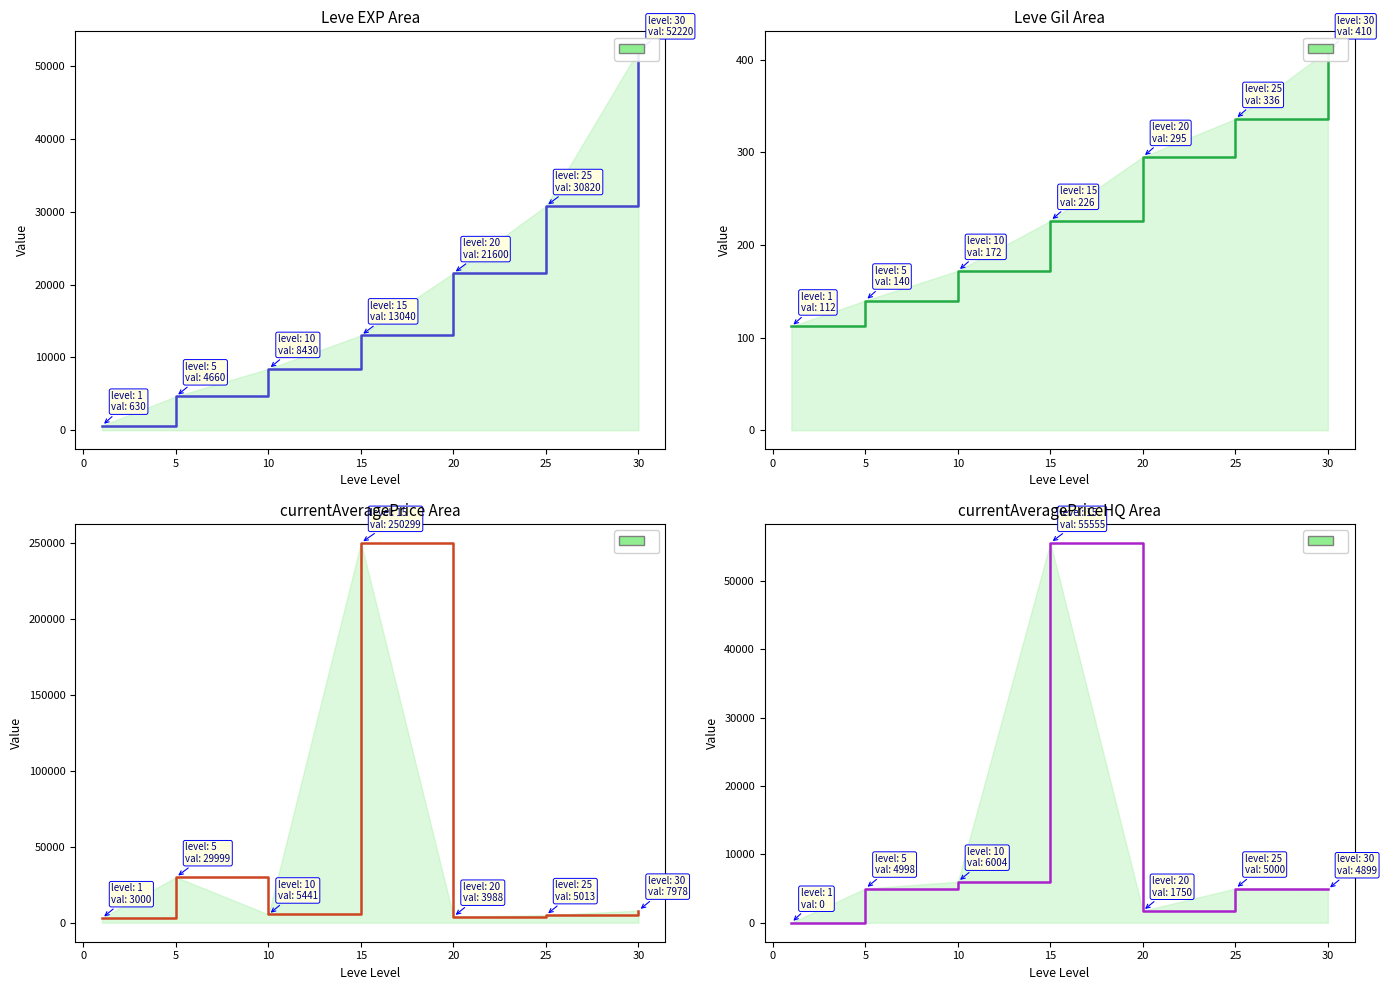

How many data points does each series have?

7